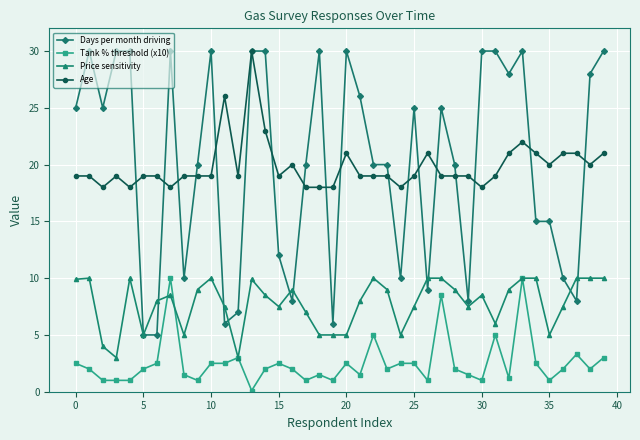

At how many categories does at least one series exceed 10?

40